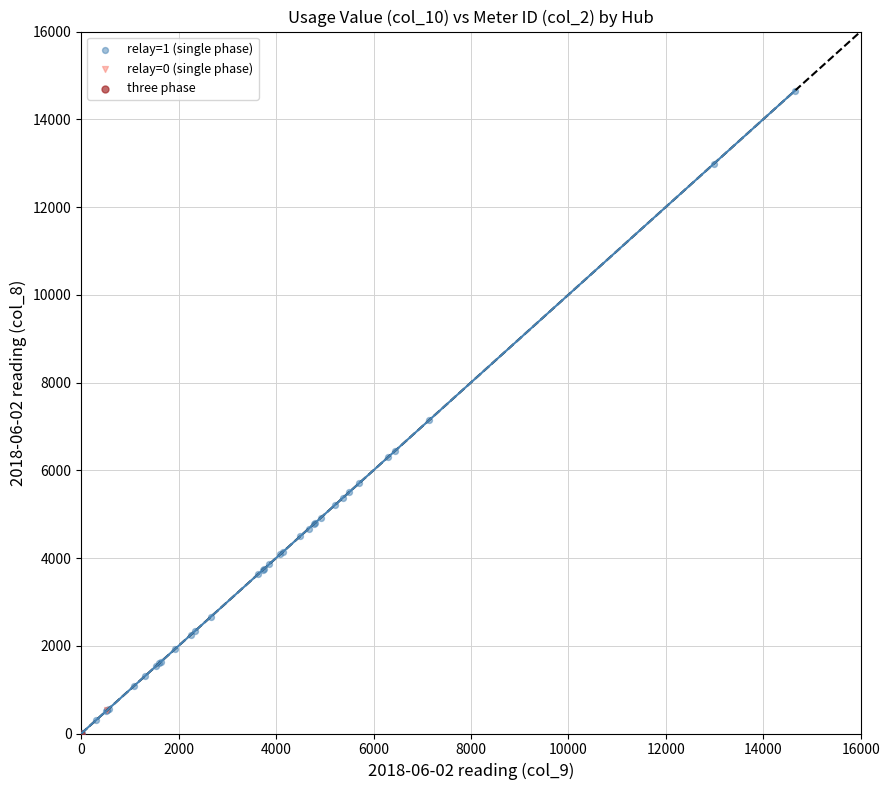

What are all the series names shown in the legend?

relay=1 (single phase), relay=0 (single phase), three phase